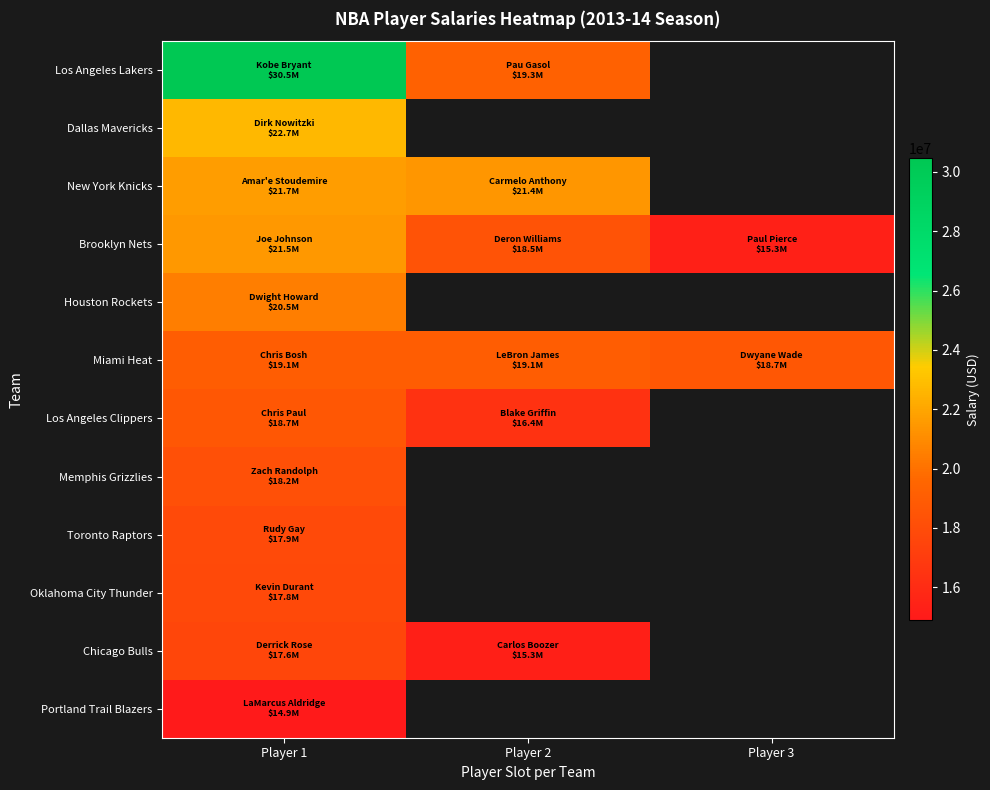

Rank the categories by Portland Trail Blazers value from highest to lowest.

Player 1, Player 2, Player 3